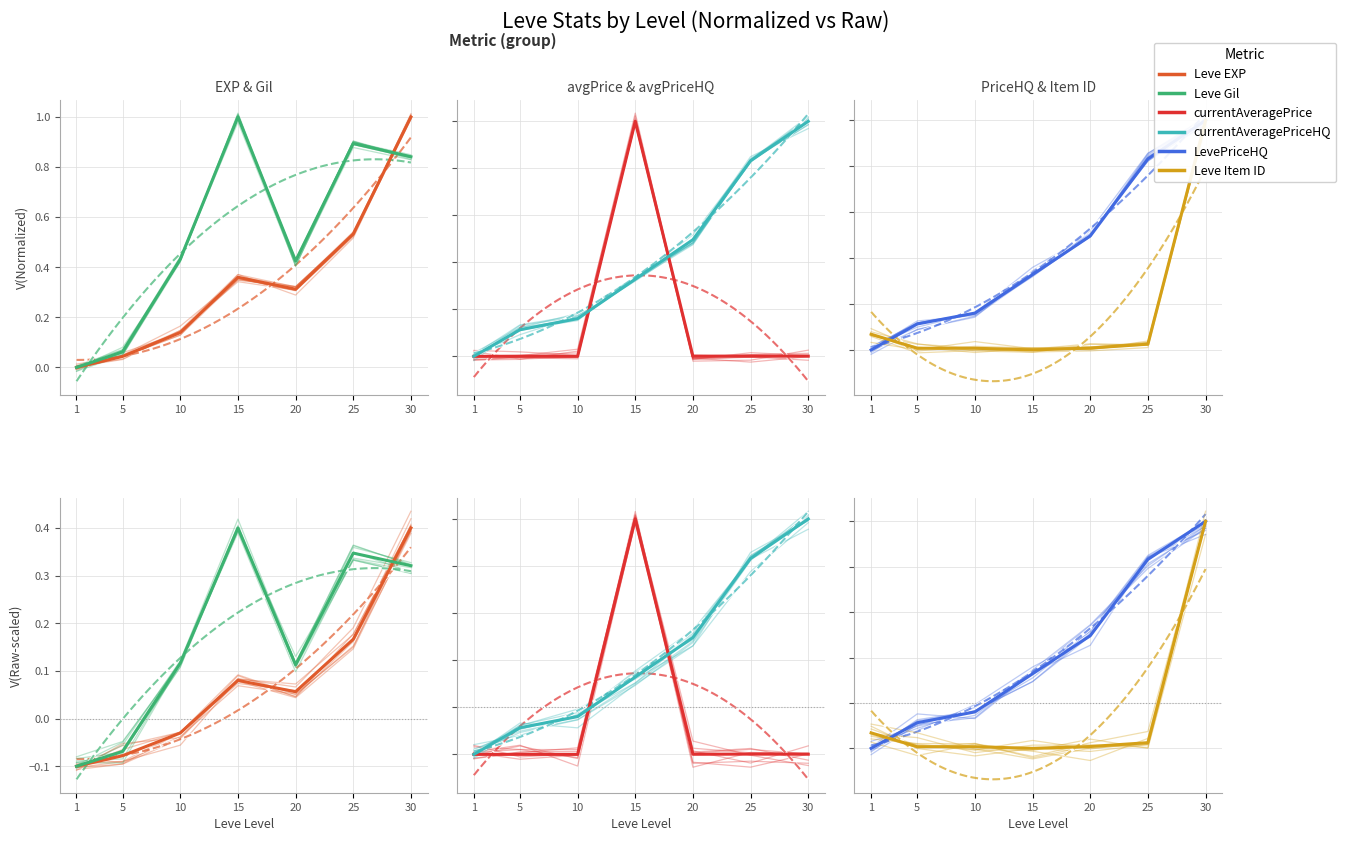

At which category does the chart reach its peak across all series?

30